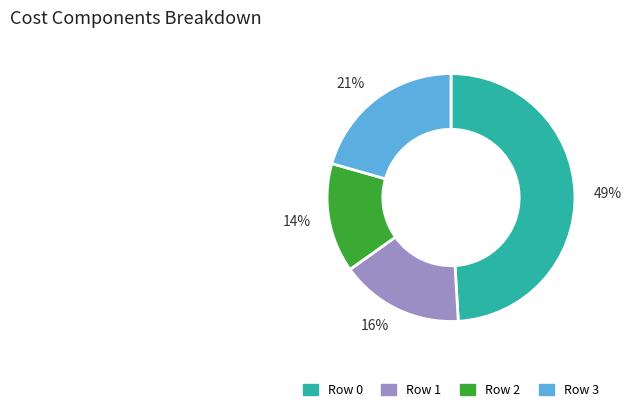

Is it true that Row 2 is 8% of the pie?

False